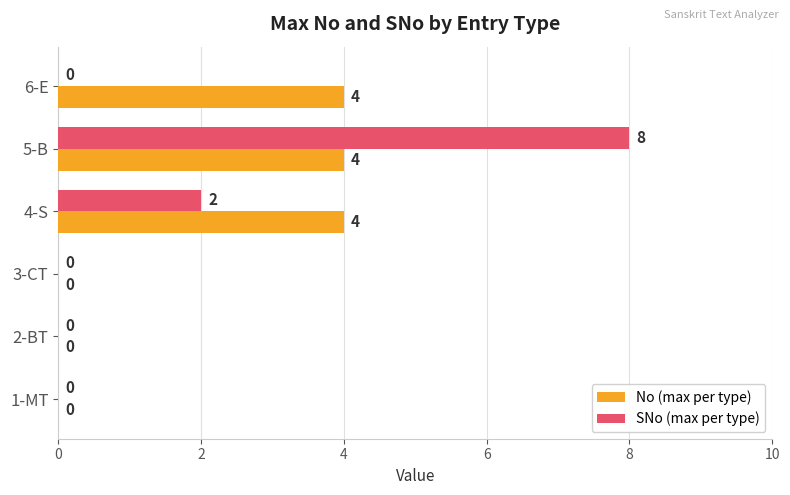

Which series has the largest total across all categories?

No (max per type)